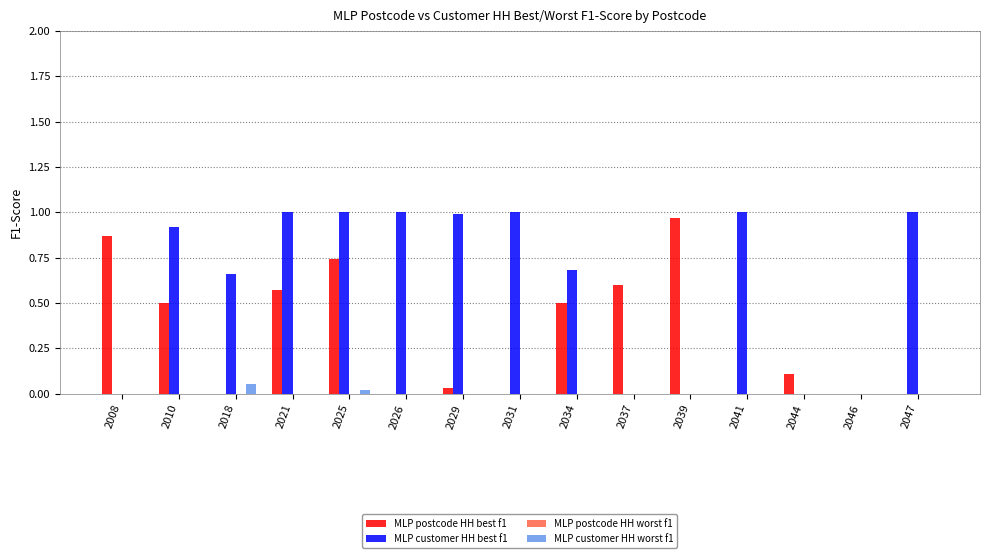

Which series changed the most between 2026 and 2037?

MLP customer HH best f1